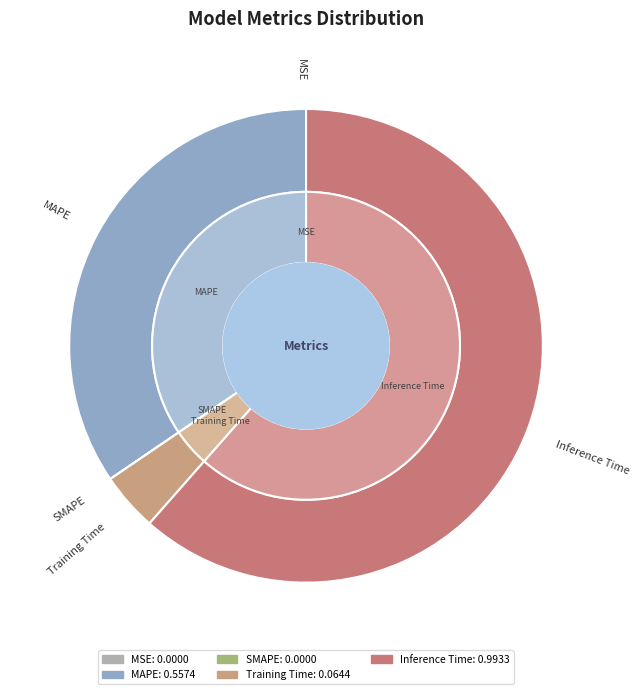

How many slices are in this pie chart?

5